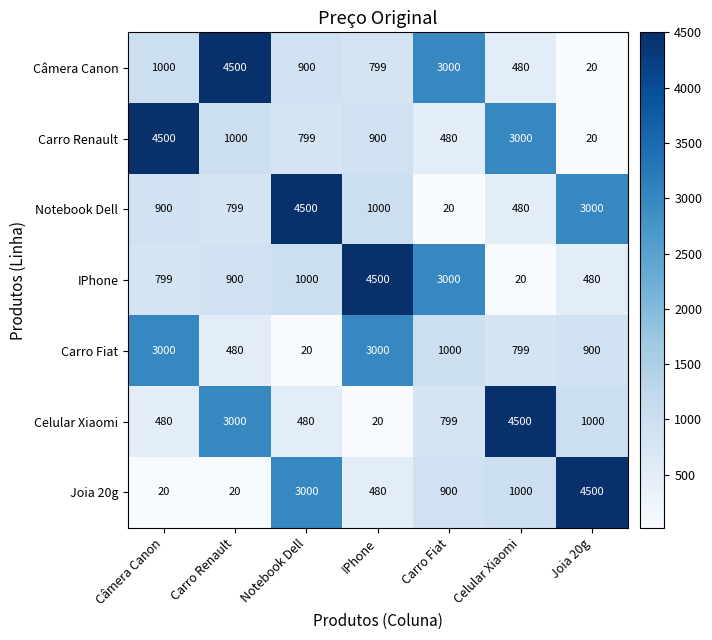

Is the value of IPhone at Notebook Dell greater than the value of Câmera Canon at Carro Fiat?

No